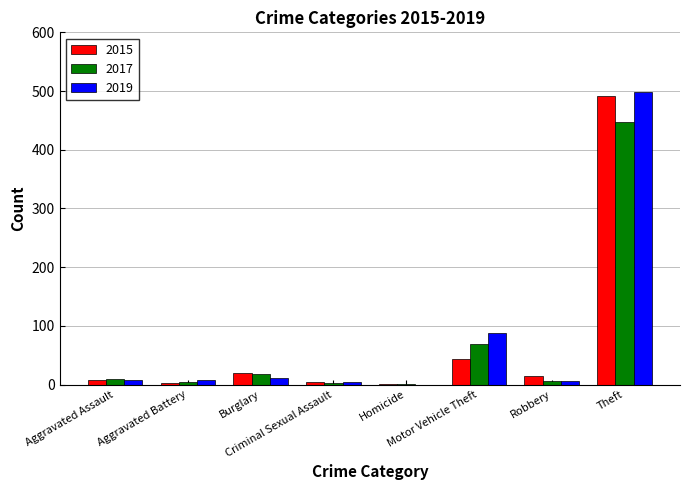

What is the greatest value displayed?

499